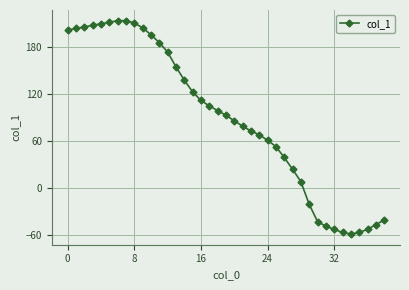

What is the value of the 30th point from the left?

-21